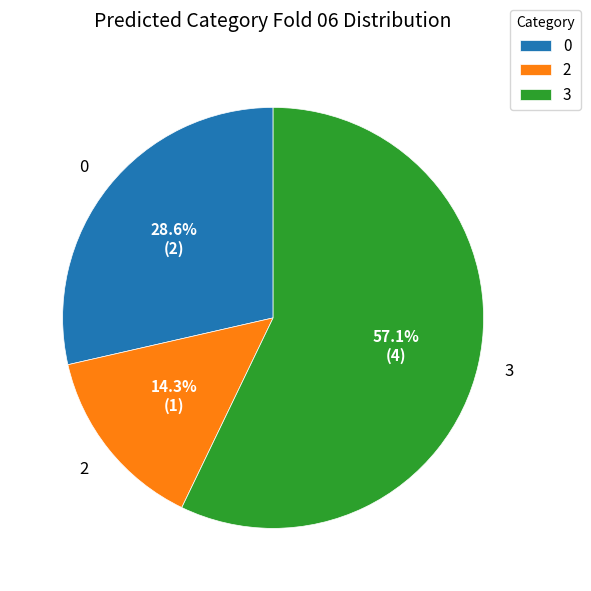

What percentage is NOT represented by 0?

71.4%